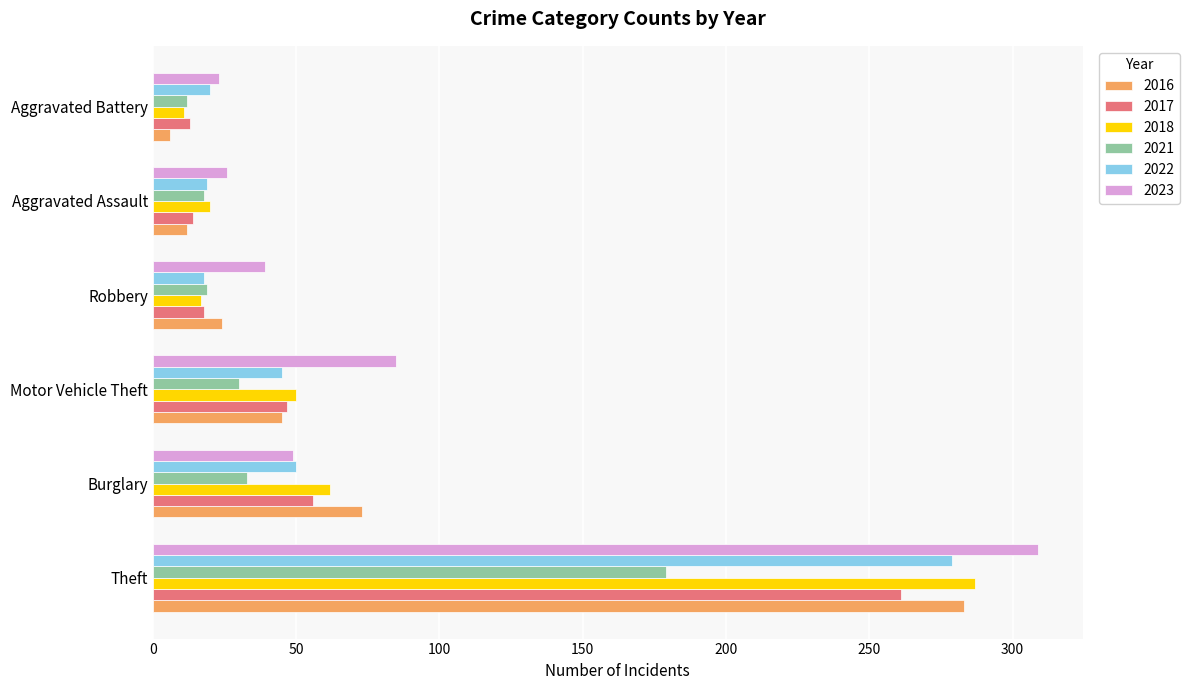

At which label is 2018 closest to 149?

Burglary